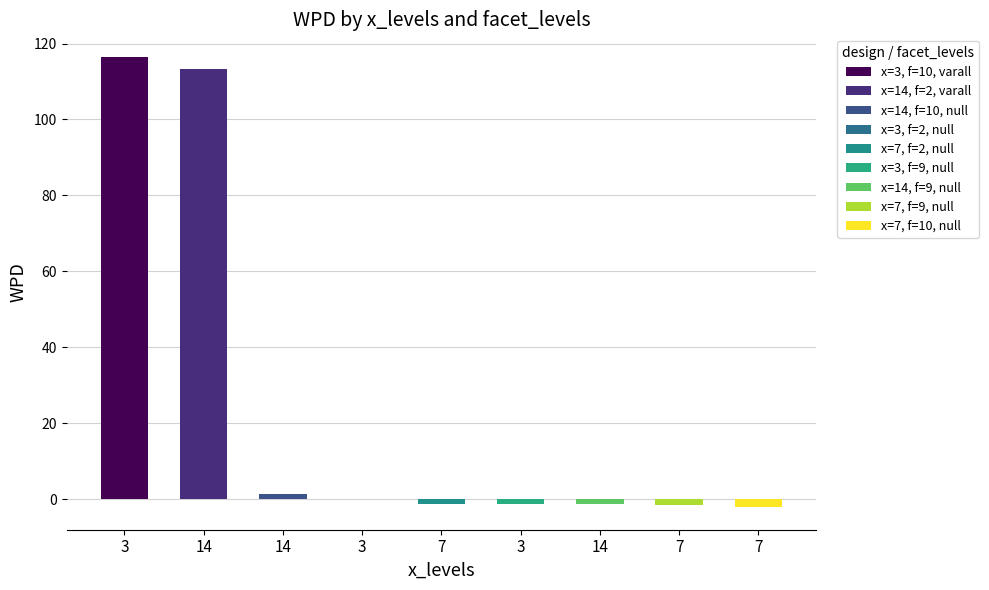

True or false: the data shows 198.3 at 3/10/varall.

False